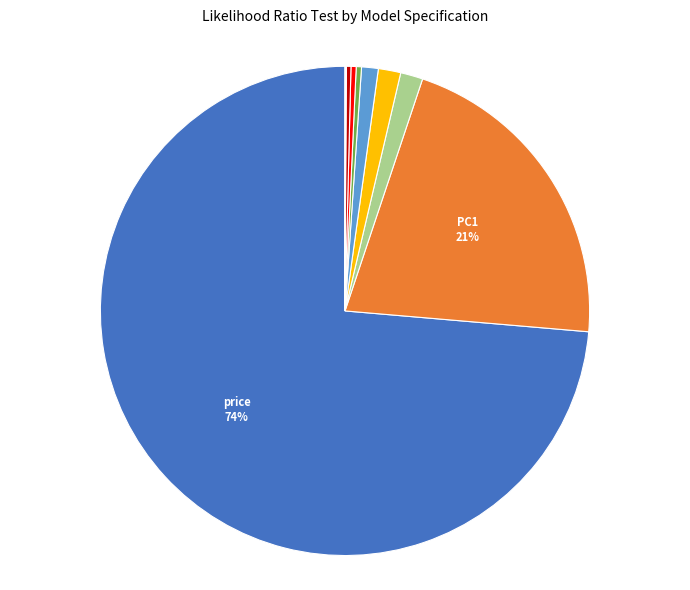

Does any single category account for the majority?

Yes